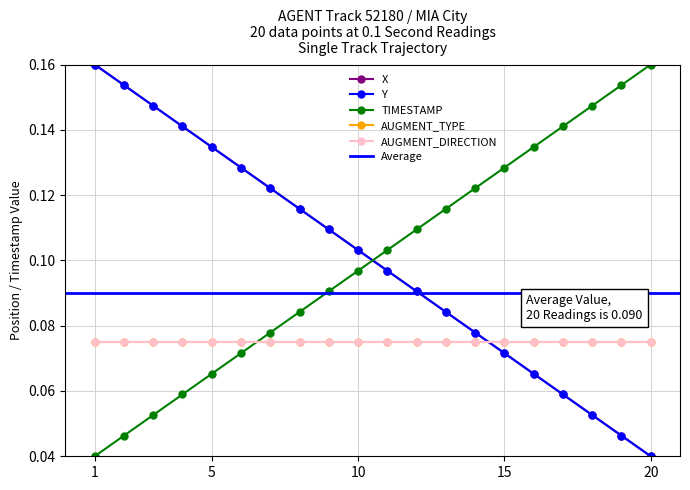

After their last crossing, which series has the higher values: TIMESTAMP or Y?

TIMESTAMP